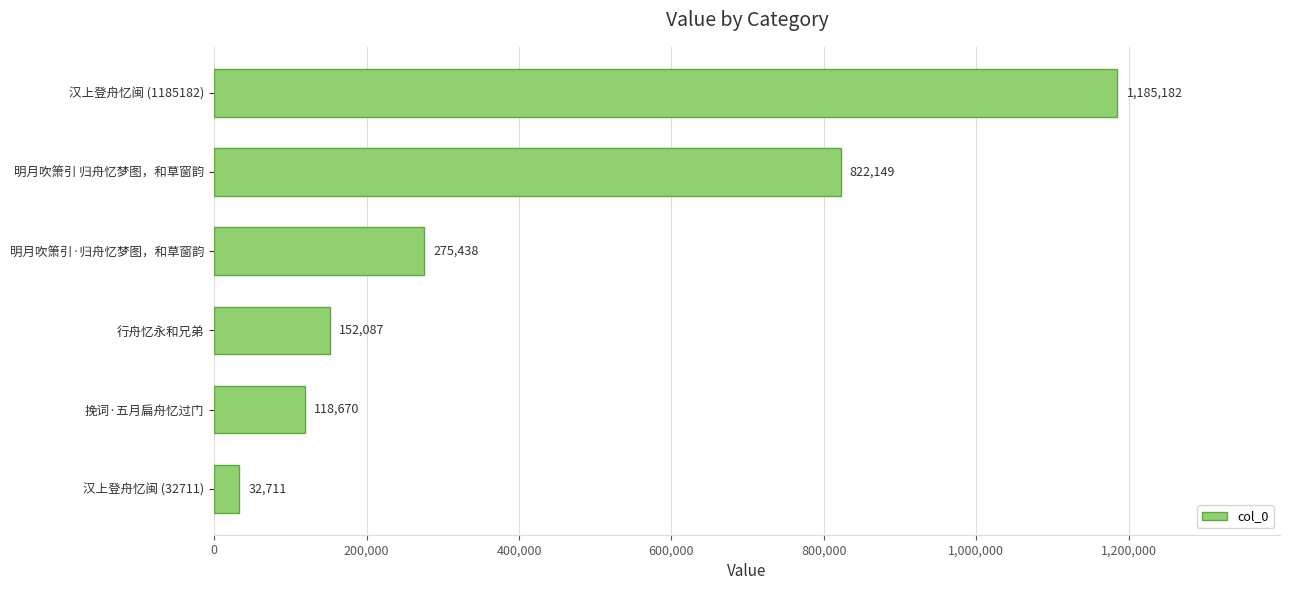

What is the average value?

431040